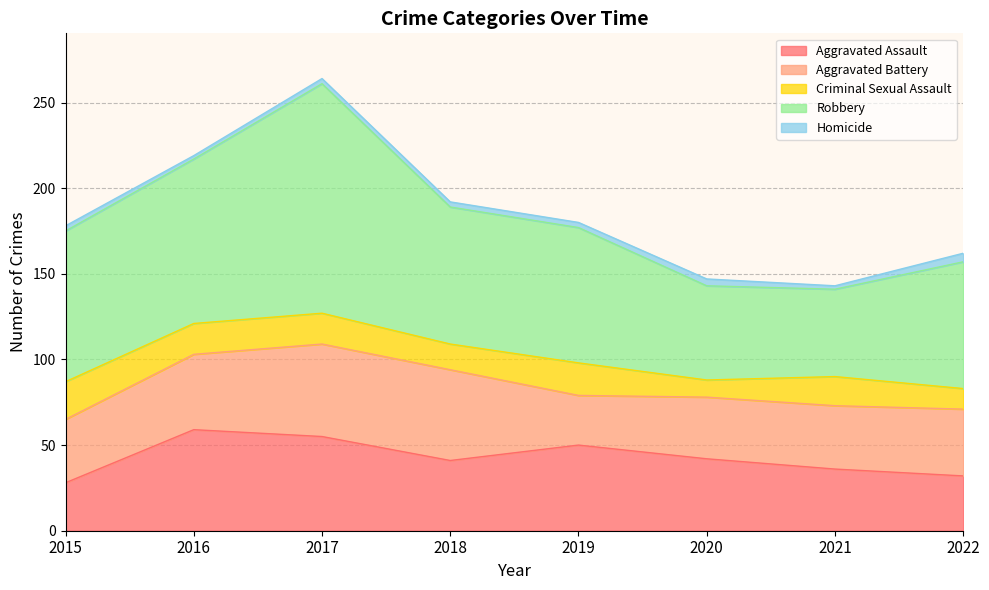

What are all the series names shown in the legend?

Aggravated Assault, Aggravated Battery, Criminal Sexual Assault, Robbery, Homicide